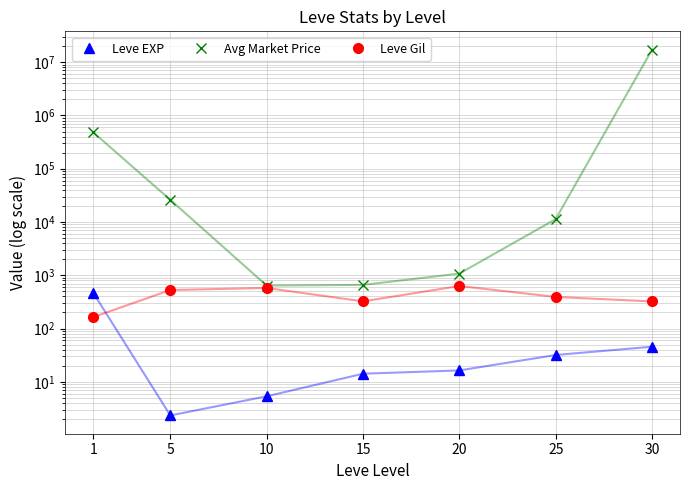

At how many categories does at least one series exceed 2221890?

1